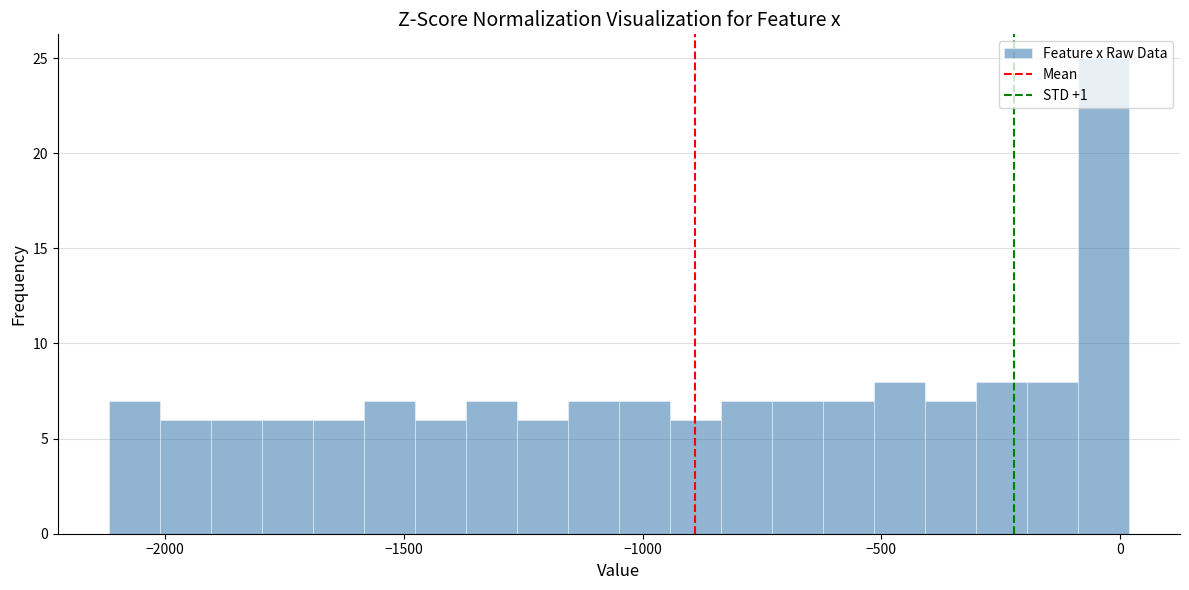

Around what value on the x-axis is the tallest bar? Give the approximate position of its centre, as read against the axis.

-50